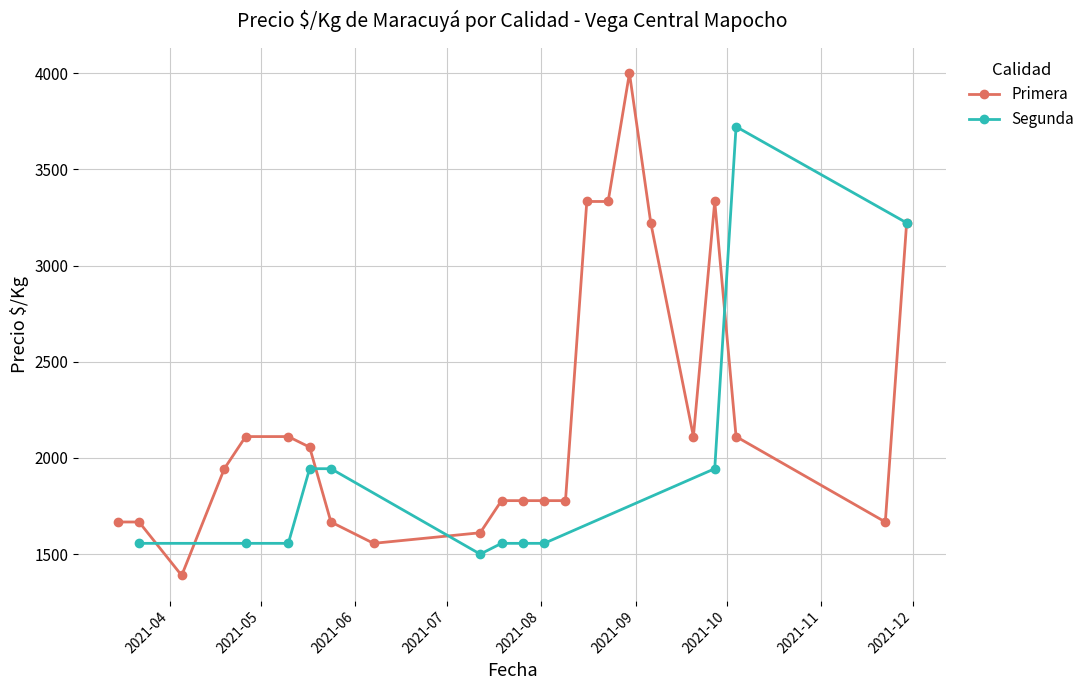

What is the approximate value at 2021-03-22, to the nearest 50?

1650